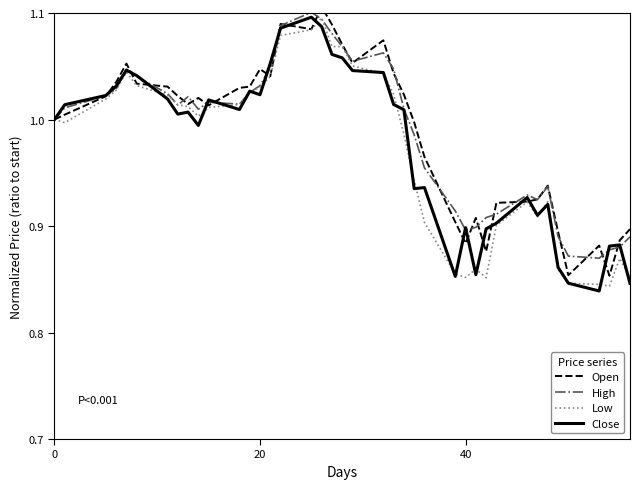

List the series in order of their peak value, highest first.

Open, High, Close, Low